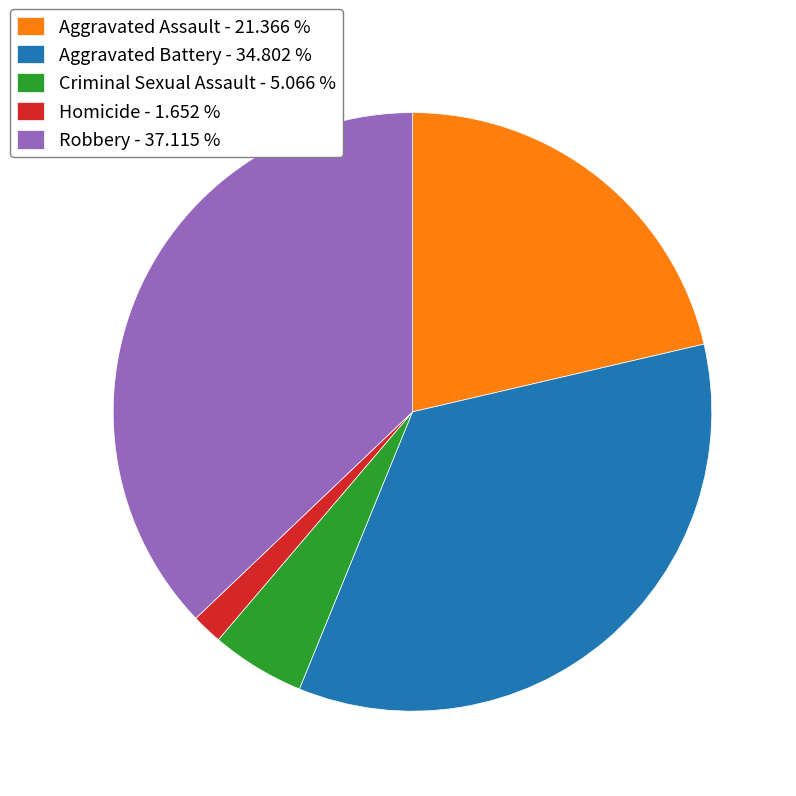

Combined, do Aggravated Battery and Criminal Sexual Assault account for over 50%?

No